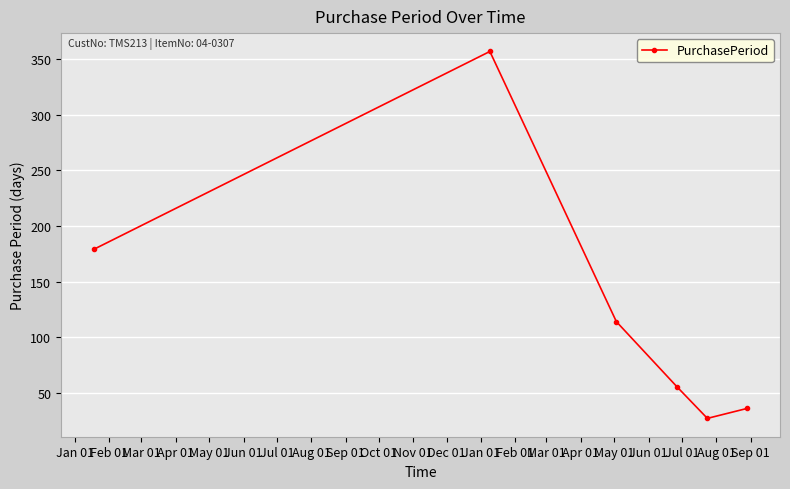

What is the value of the 3rd point from the left?

114